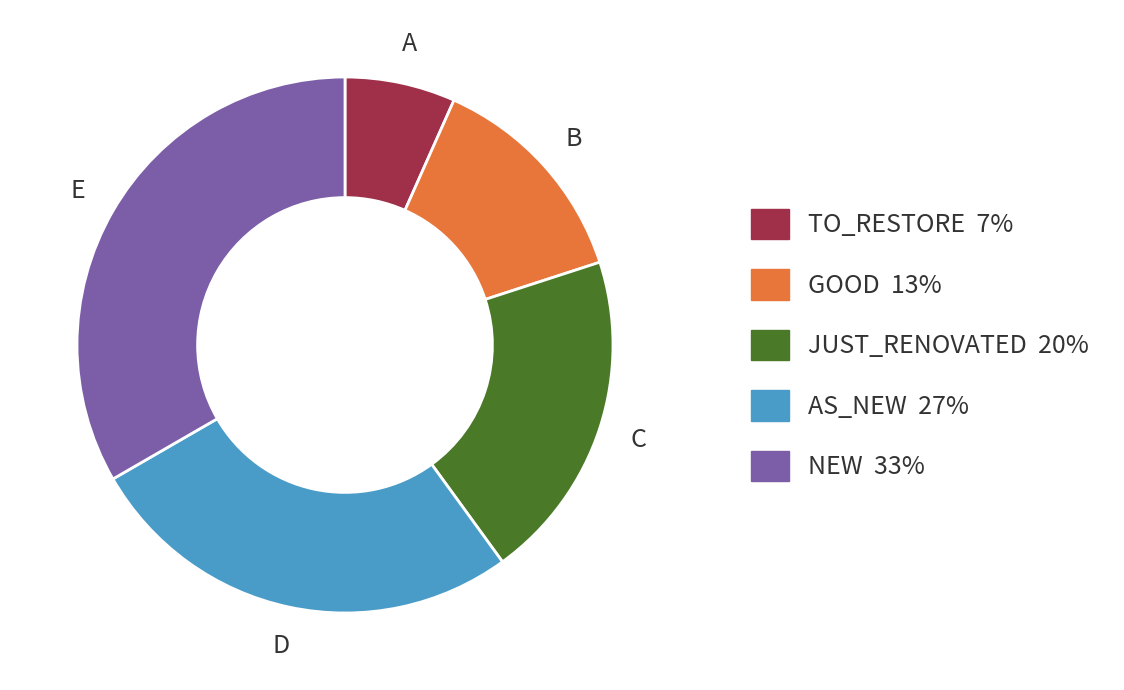

What is the ratio of the value at NEW to the value at JUST_RENOVATED?

1.7